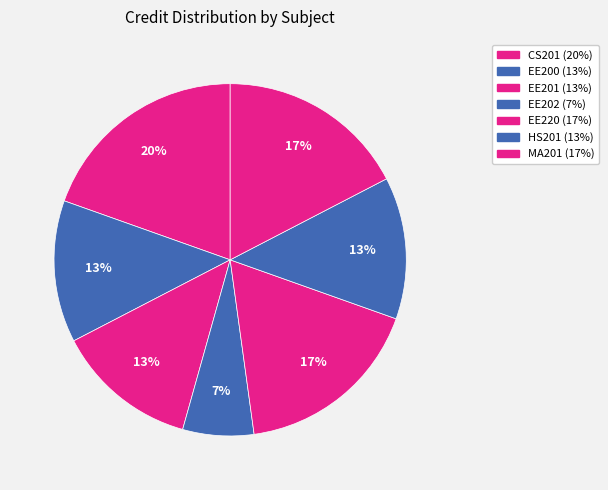

Count the number of slices in the pie.

7